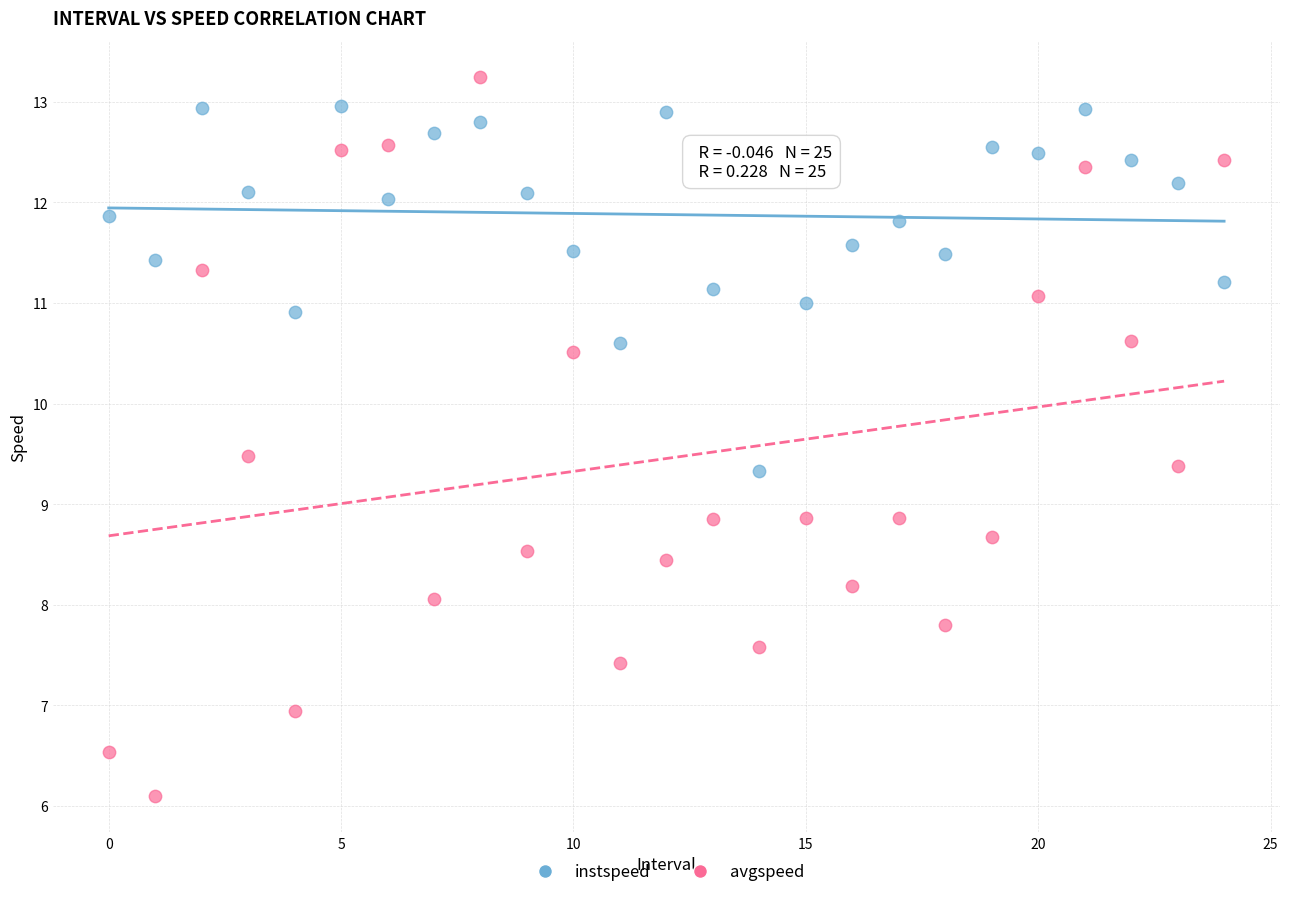

Which series has the widest spread of Y values?

avgspeed